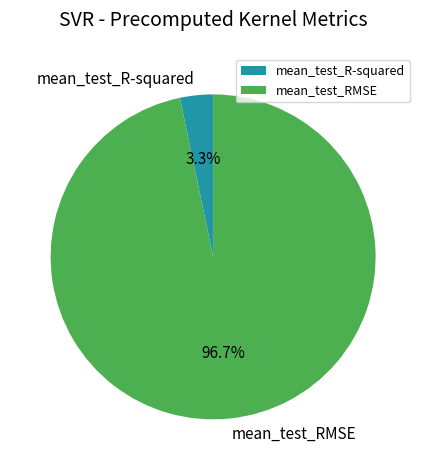

Which category has the smallest portion of the pie?

mean_test_R-squared